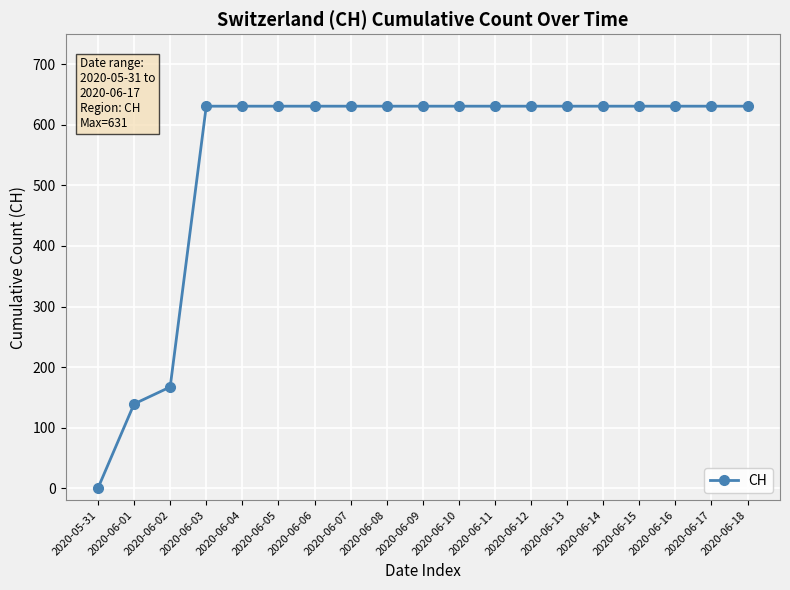

How many lines are shown in the chart?

1